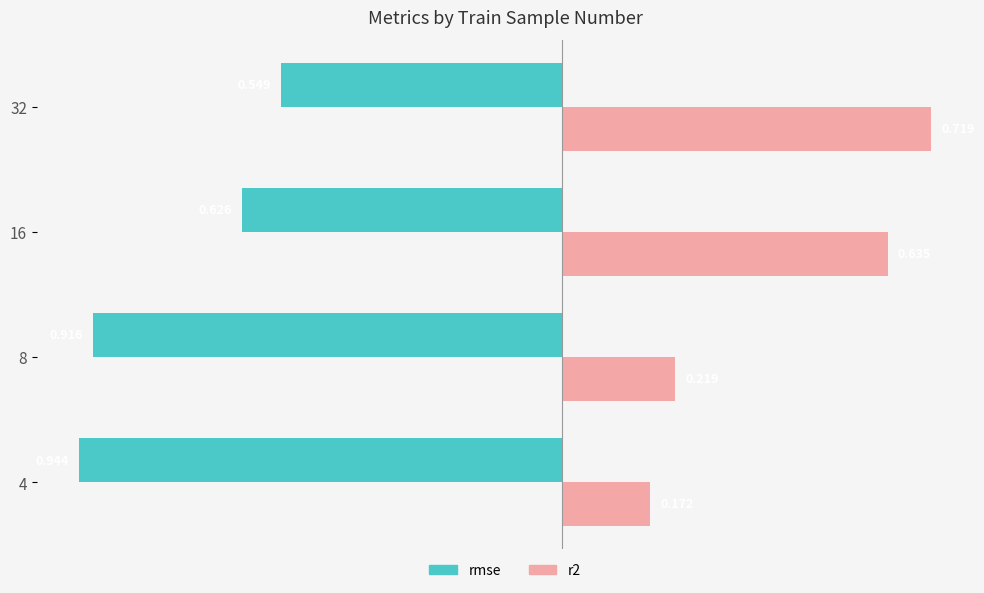

Is the value of rmse at 32 greater than the value of r2 at 32?

No